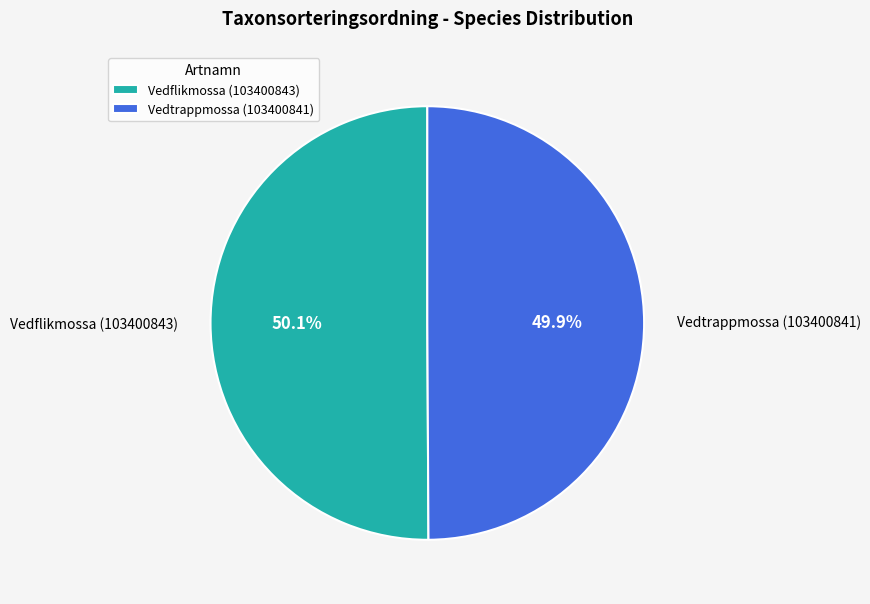

Is there a majority slice in this chart?

Yes